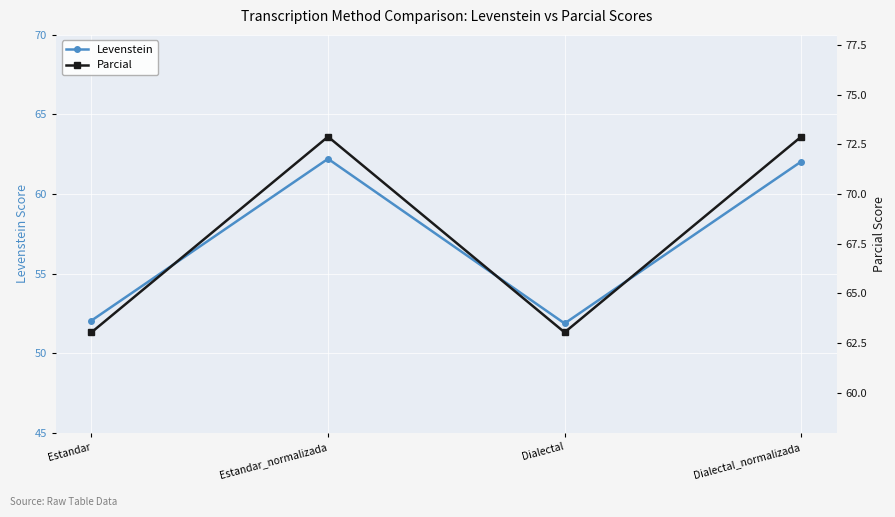

How many lines are shown in the chart?

2